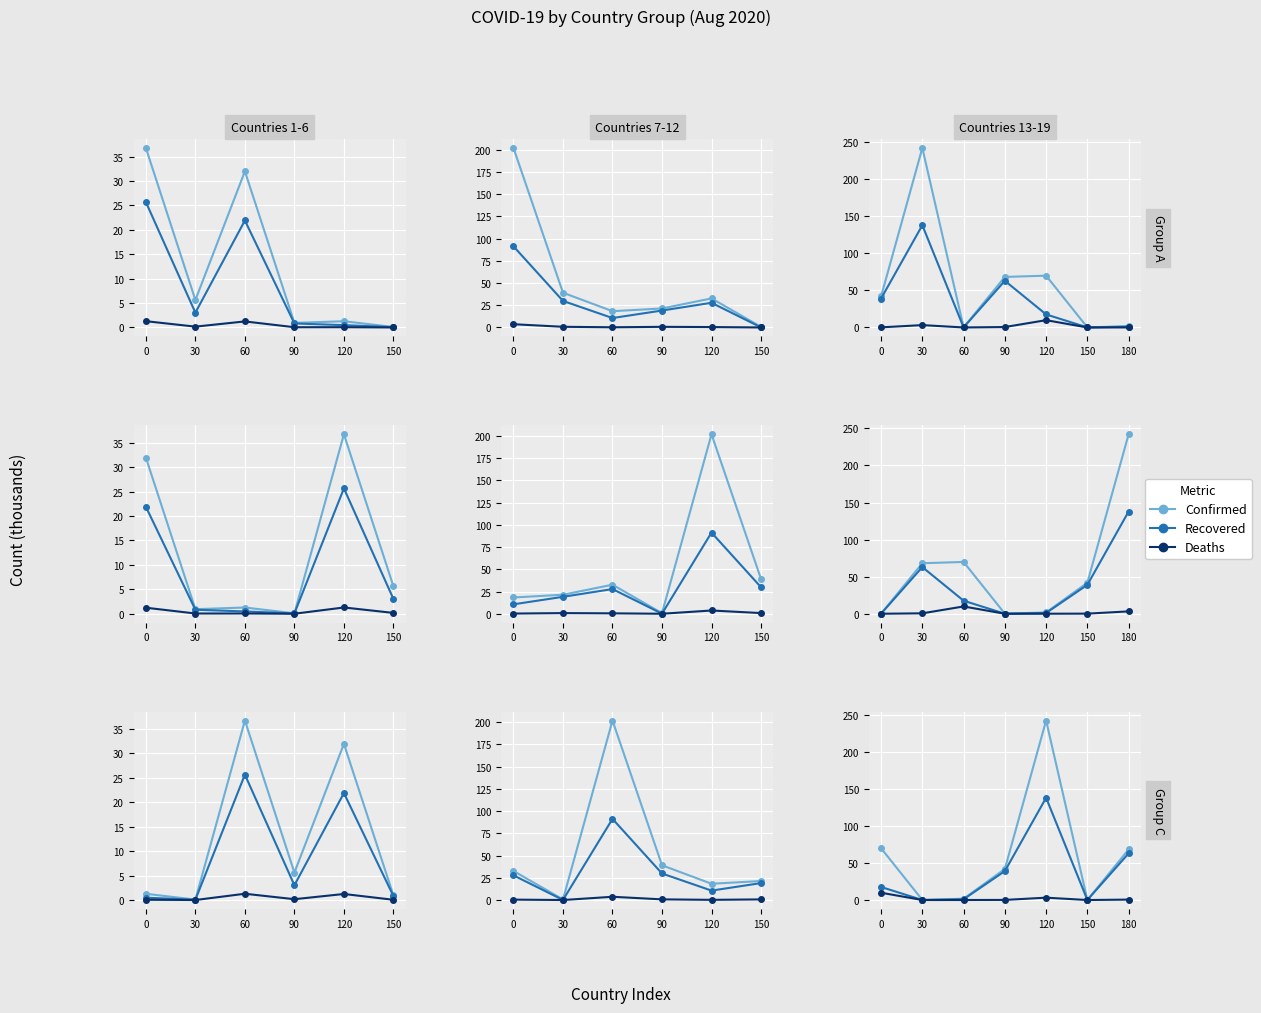

True or false: Confirmed has a value of 66.8 at 90.

False